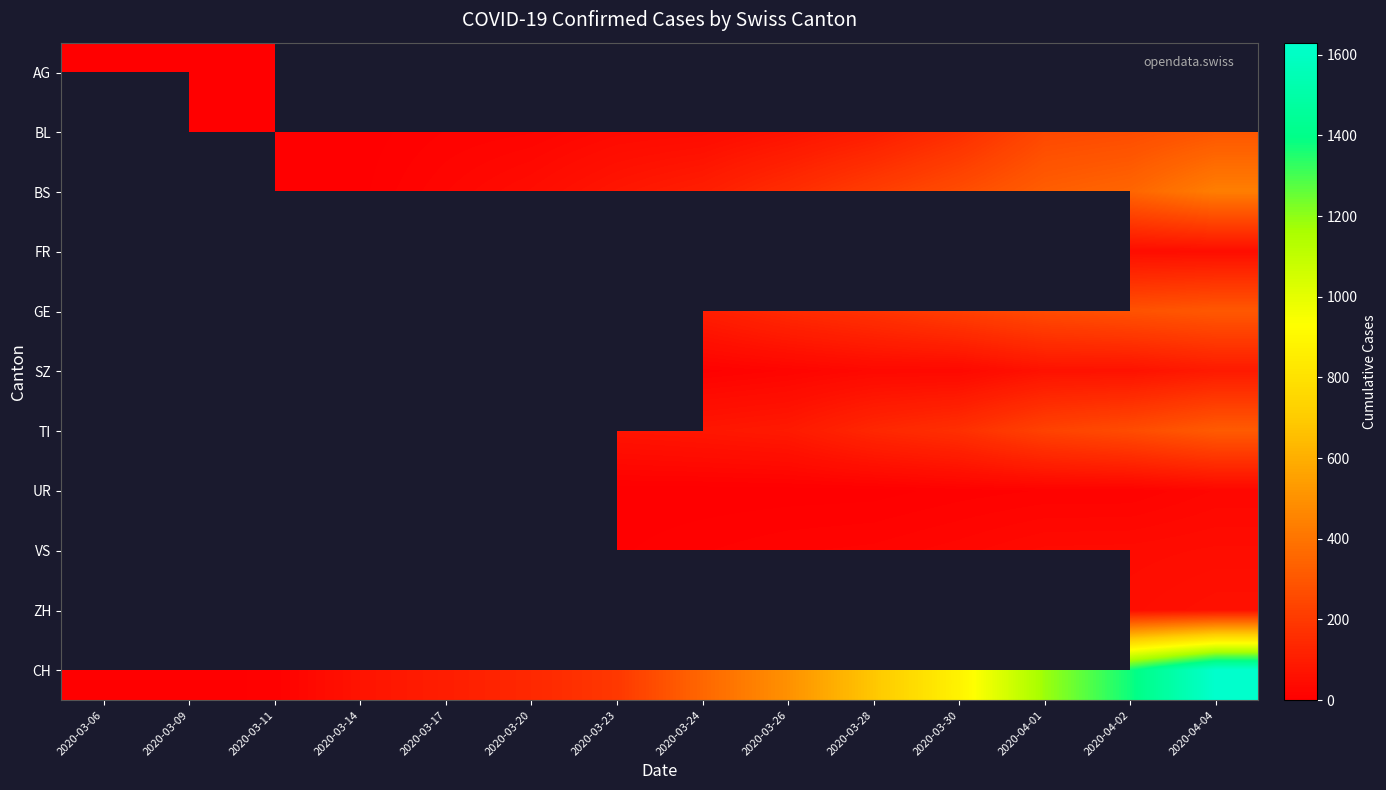

Is the value of BL at 2020-03-20 greater than the value of UR at 2020-03-06?

No